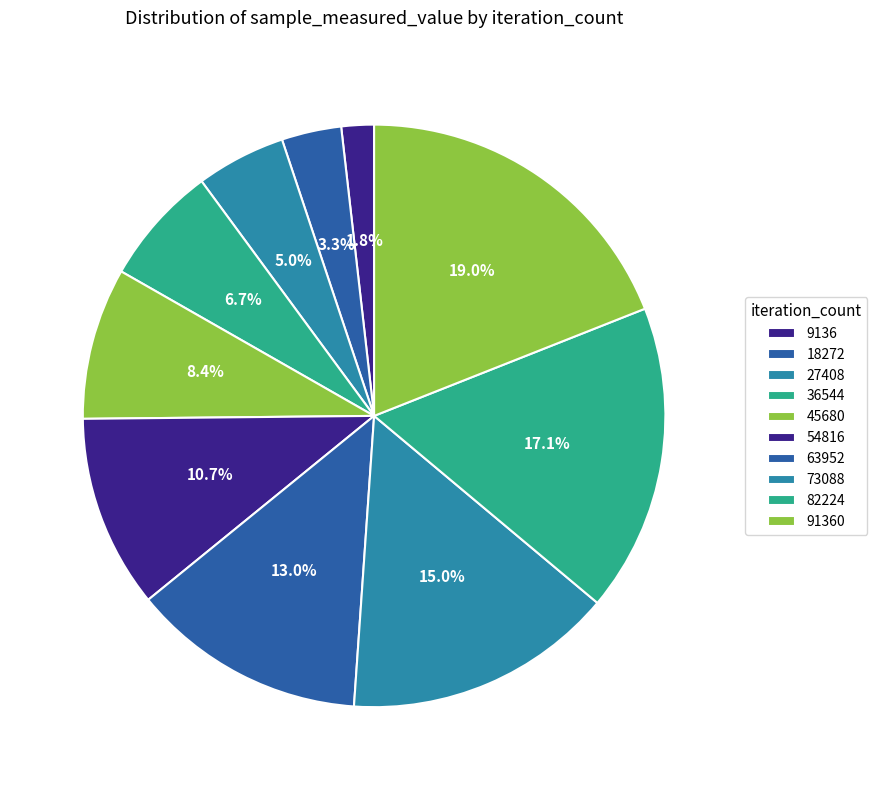

How many slices are in this pie chart?

10